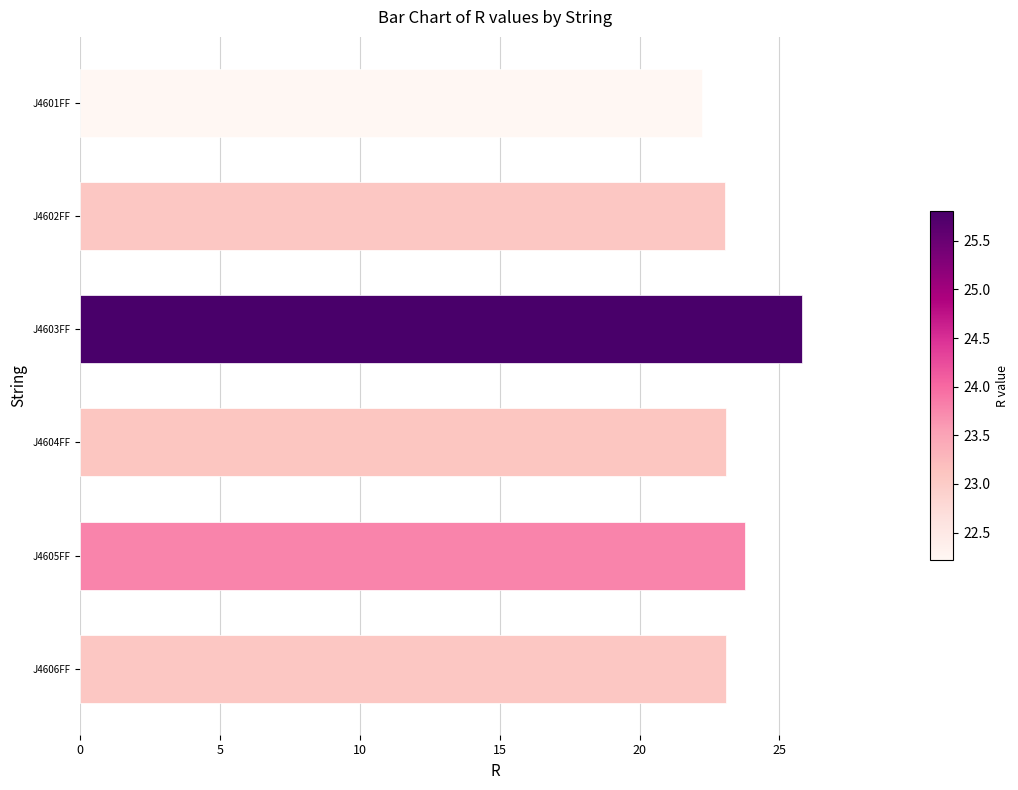

What is the approximate value at J4601FF?

22.2